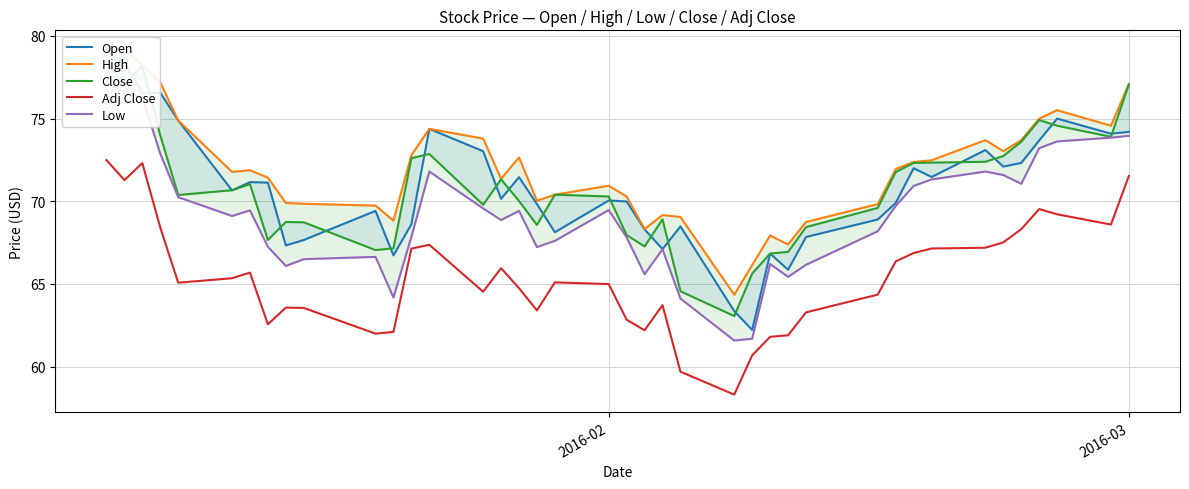

How many data points in High are less than 71?

17